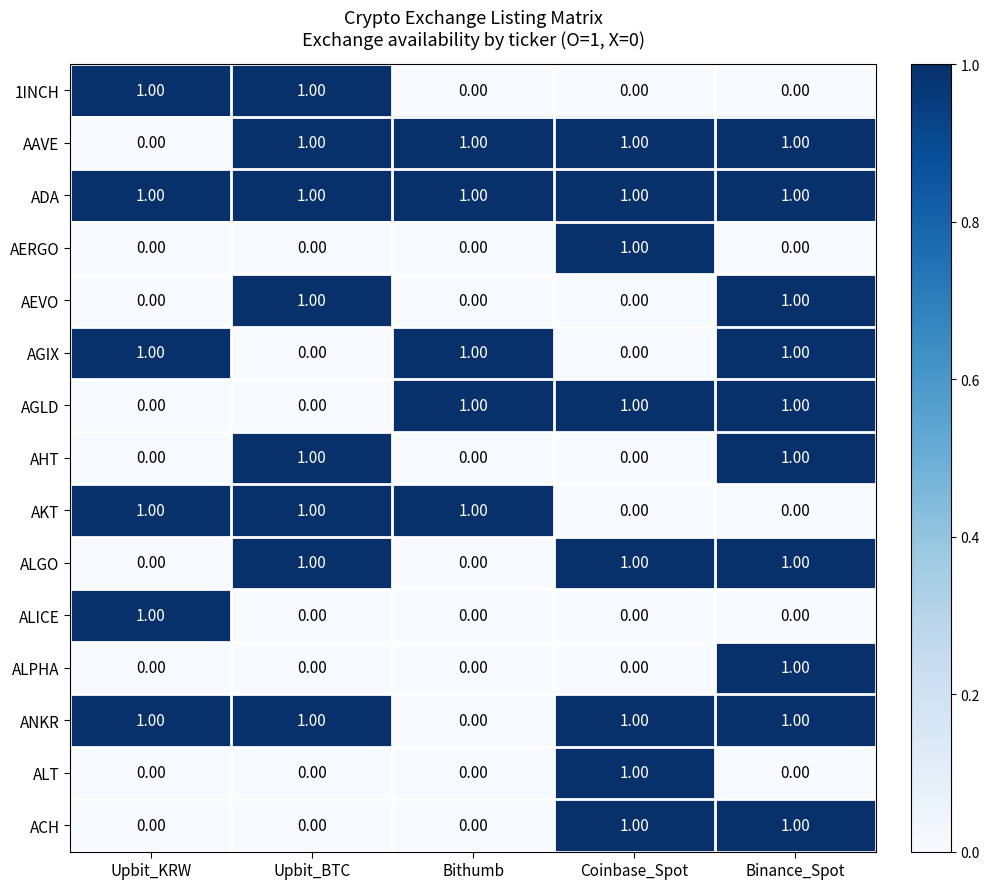

How many distinct data groups are displayed?

15